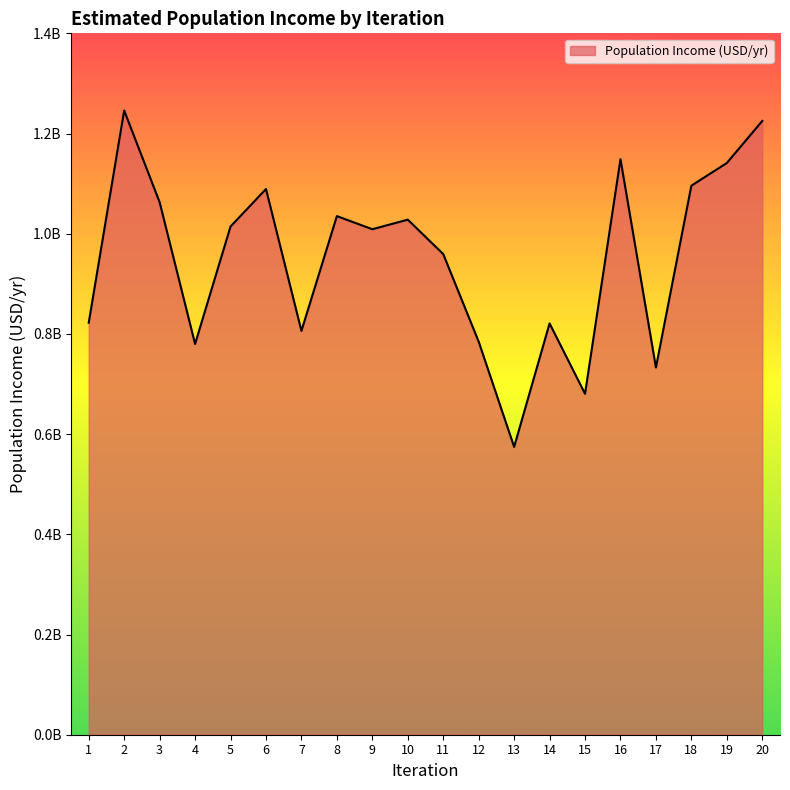

Does the chart have visible grid lines?

No